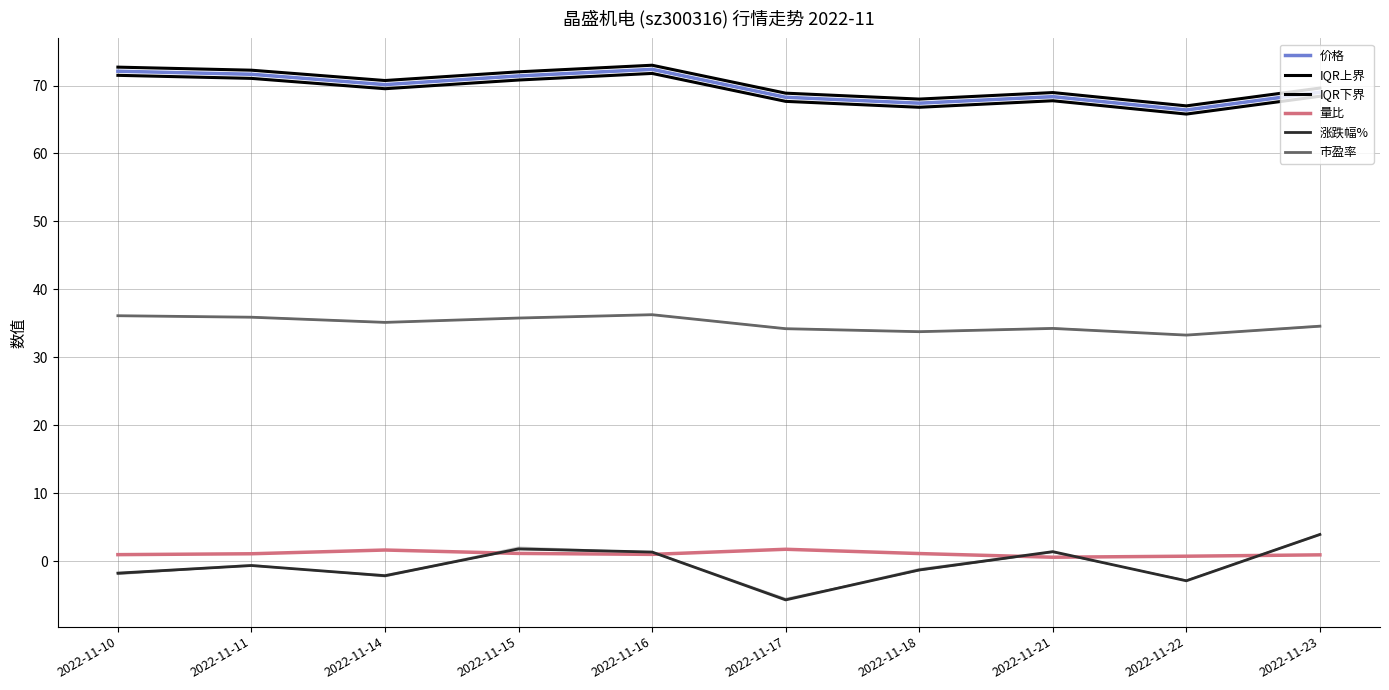

True or false: 价格 and IQR上界 intersect in this chart.

False